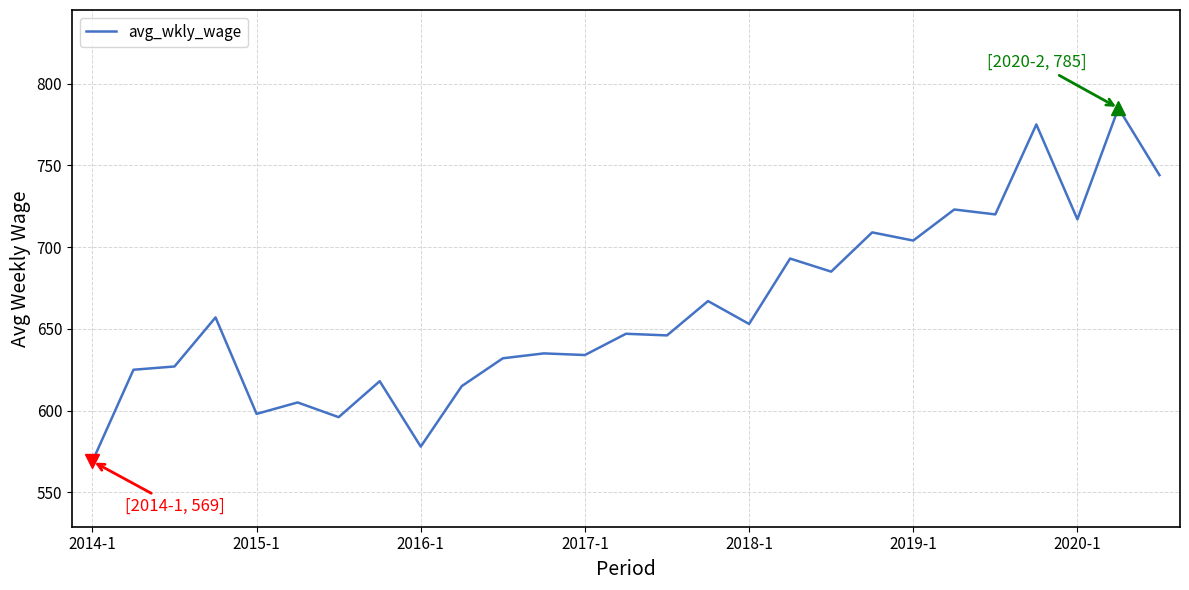

What is the minimum value shown in the chart?

569